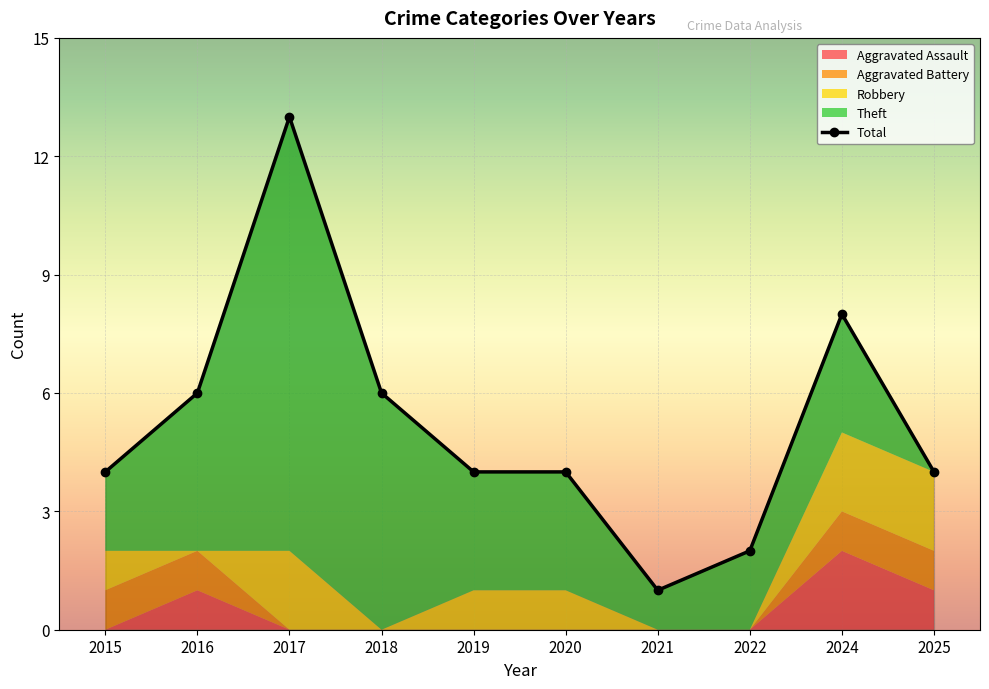

Reading right to left, extract all data points from this chart.

Aggravated Assault: 2025=1	2024=2	2022=0	2021=0	2020=0	2019=0	2018=0	2017=0	2016=1	2015=0
Aggravated Battery: 2025=1	2024=1	2022=0	2021=0	2020=0	2019=0	2018=0	2017=0	2016=1	2015=1
Robbery: 2025=2	2024=2	2022=0	2021=0	2020=1	2019=1	2018=0	2017=2	2016=0	2015=1
Theft: 2025=0	2024=3	2022=2	2021=1	2020=3	2019=3	2018=6	2017=11	2016=4	2015=2
Total: 2025=4	2024=8	2022=2	2021=1	2020=4	2019=4	2018=6	2017=13	2016=6	2015=4